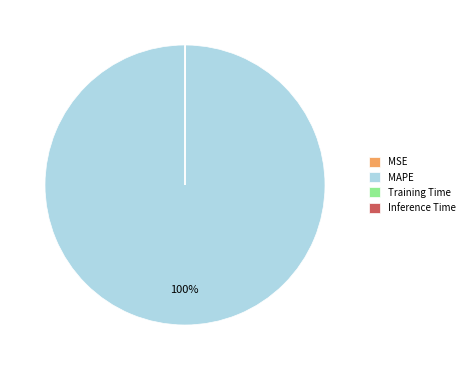

To the nearest percent, what portion does MAPE represent?

100%